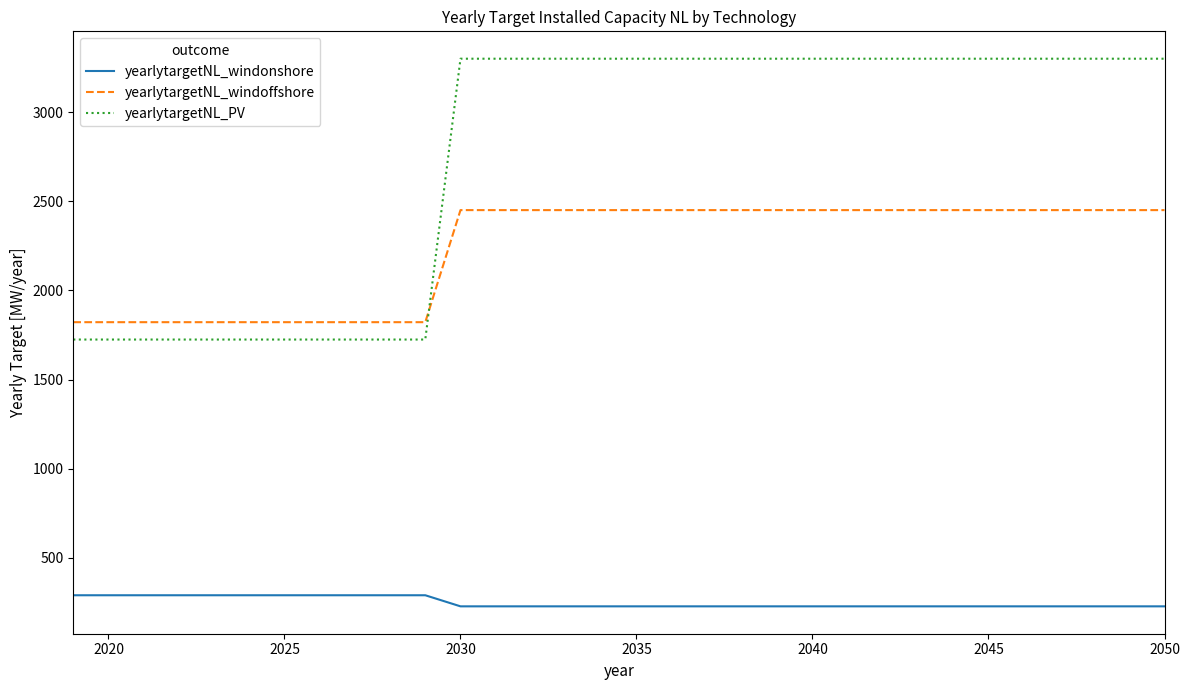

True or false: yearlytargetNL_PV and yearlytargetNL_windonshore intersect in this chart.

False